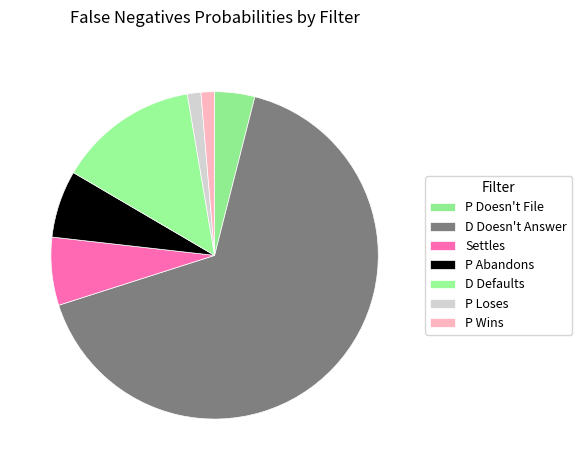

How many segments does this pie chart have?

7